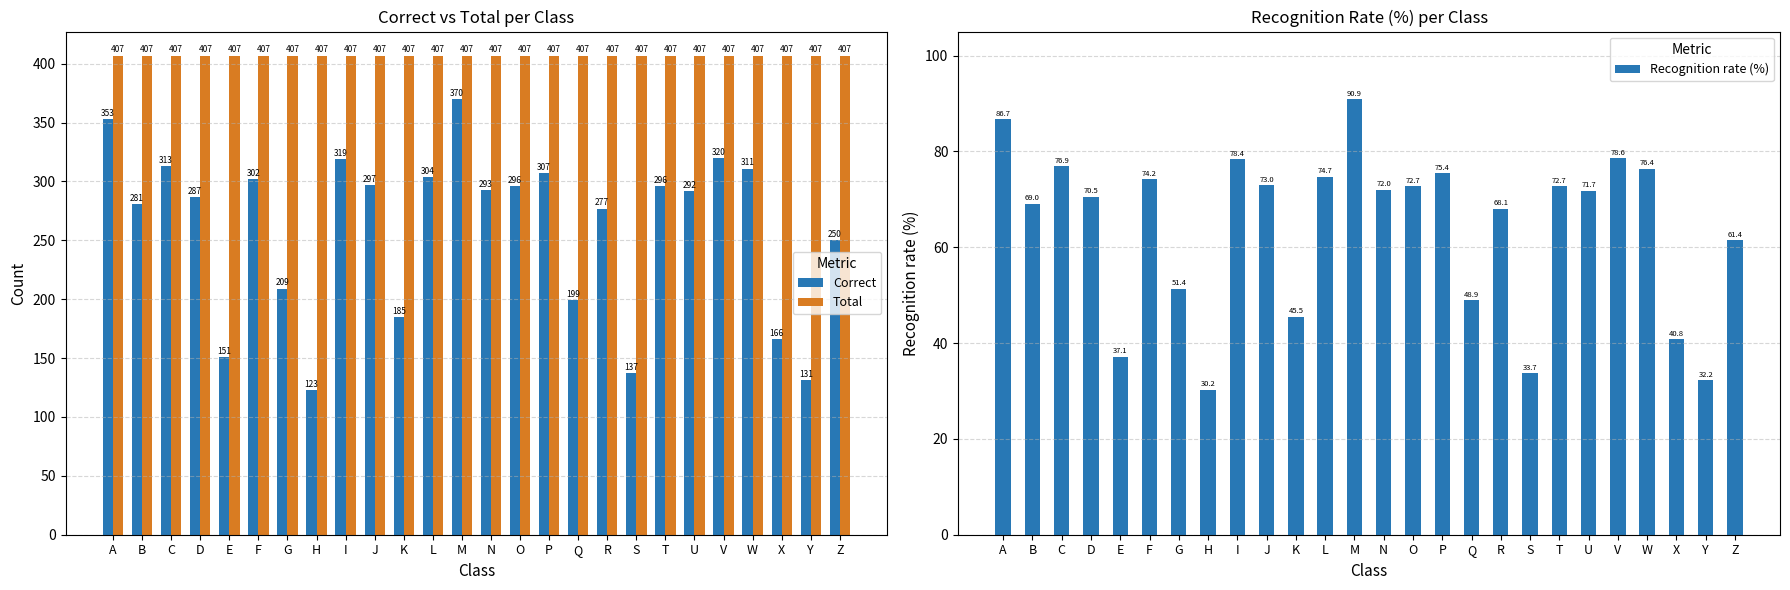

Are the bars horizontal?

No